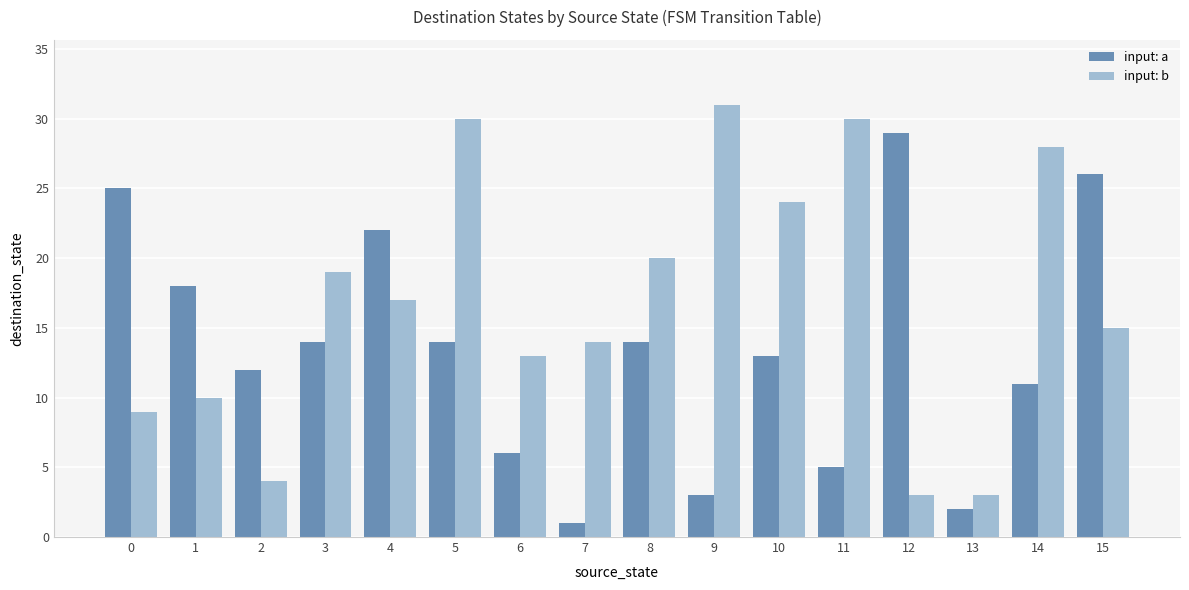

At which label is input: b closest to 17?

4